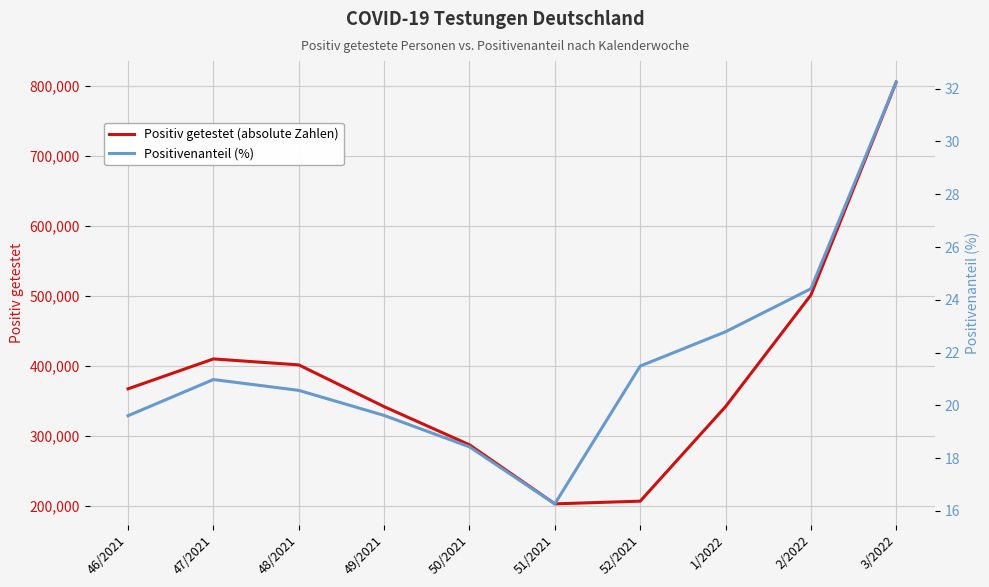

At which category is the sum across all series the highest?

3/2022